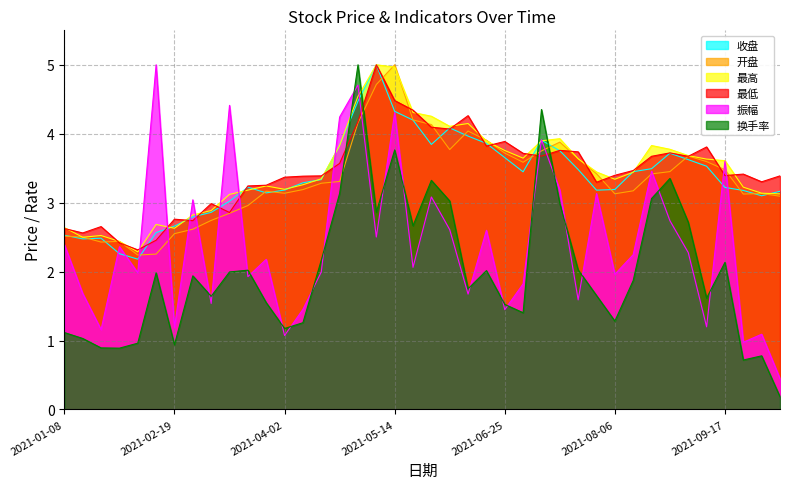

What is the sum of the 收盘 values at 2021-07-23 and 2021-09-30?

6.6